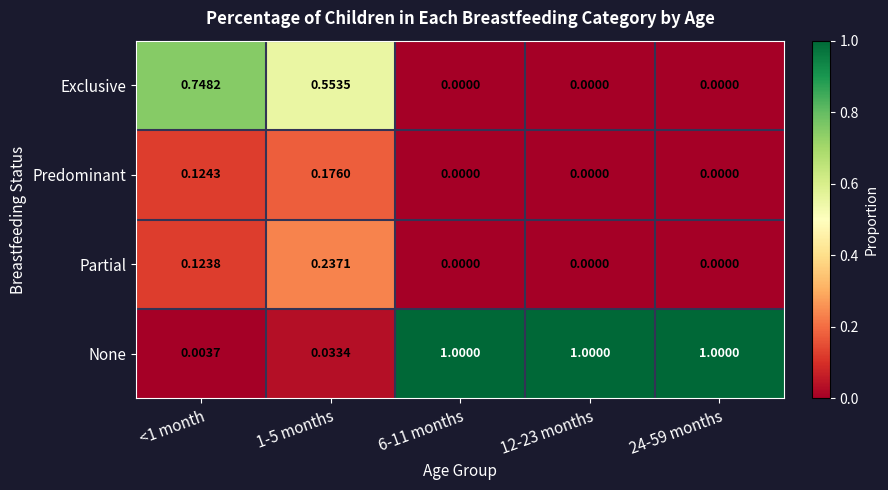

Which series has the widest spread of values?

None